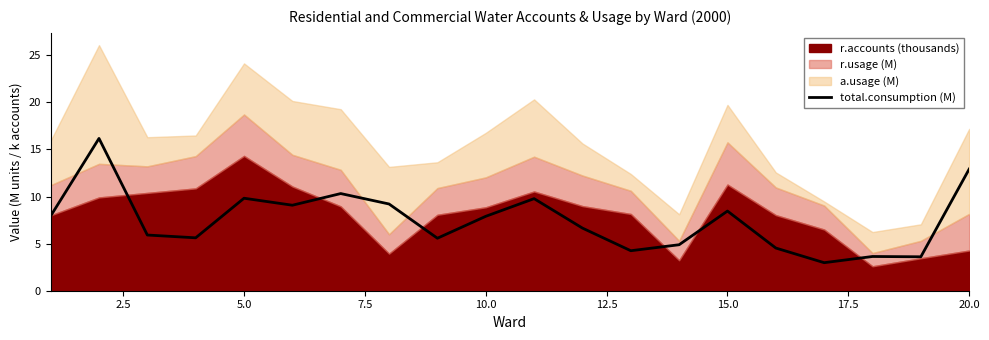

True or false: there are more than 2 points higher than both neighbors.

True